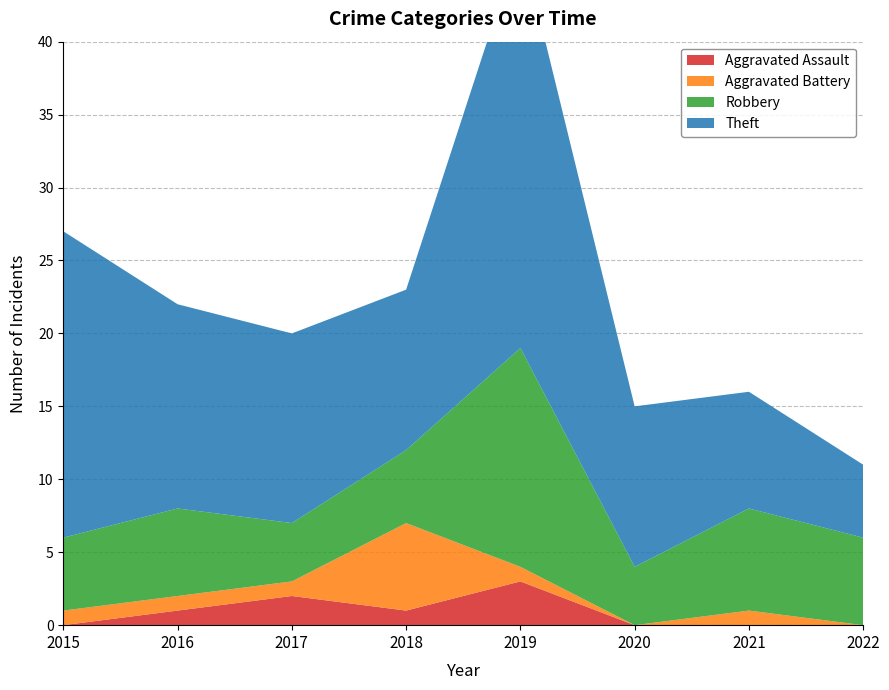

Reading right to left, extract all data points from this chart.

Aggravated Assault: 0	0	0	3	1	2	1	0
Aggravated Battery: 0	1	0	1	6	1	1	1
Robbery: 6	7	4	15	5	4	6	5
Theft: 5	8	11	28	11	13	14	21